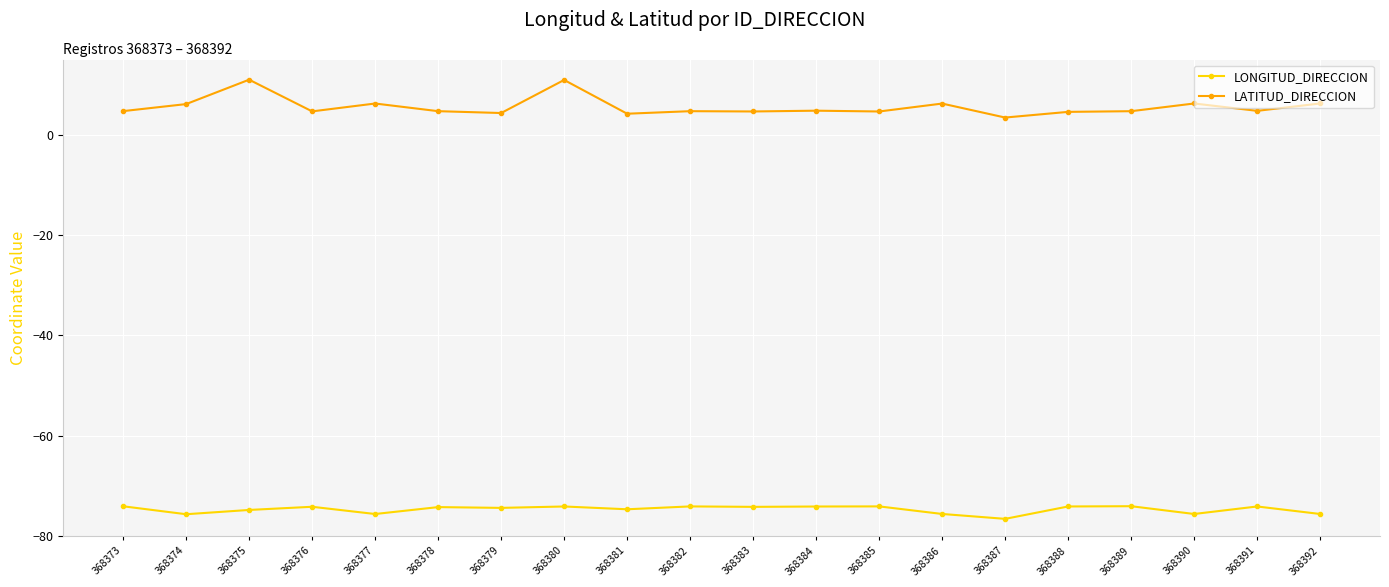

Is the value of LONGITUD_DIRECCION at 368382 greater than the value of LATITUD_DIRECCION at 368389?

No